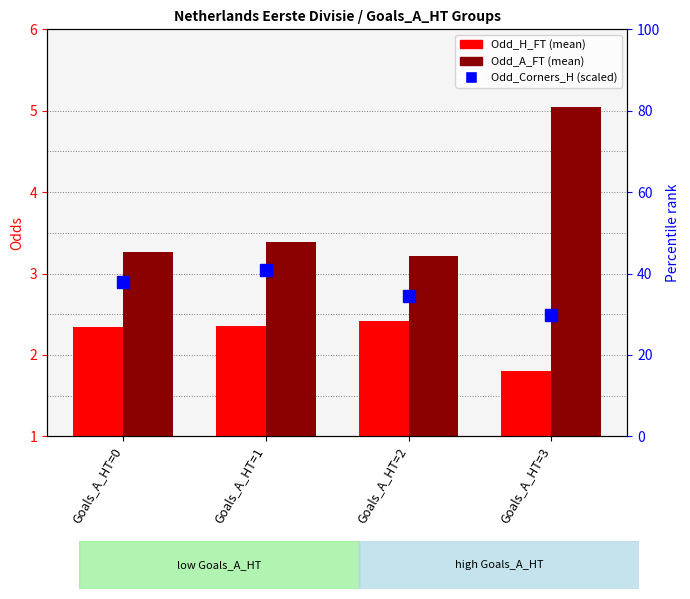

Reading right to left, what are all the values shown in this chart?

Odd_H_FT (mean): Goals_A_HT=3=1.8	Goals_A_HT=2=2.4	Goals_A_HT=1=2.4	Goals_A_HT=0=2.3
Odd_A_FT (mean): Goals_A_HT=3=5.0	Goals_A_HT=2=3.2	Goals_A_HT=1=3.4	Goals_A_HT=0=3.3
Odd_Corners_H scaled: Goals_A_HT=3=29.7	Goals_A_HT=2=34.6	Goals_A_HT=1=40.8	Goals_A_HT=0=38.0